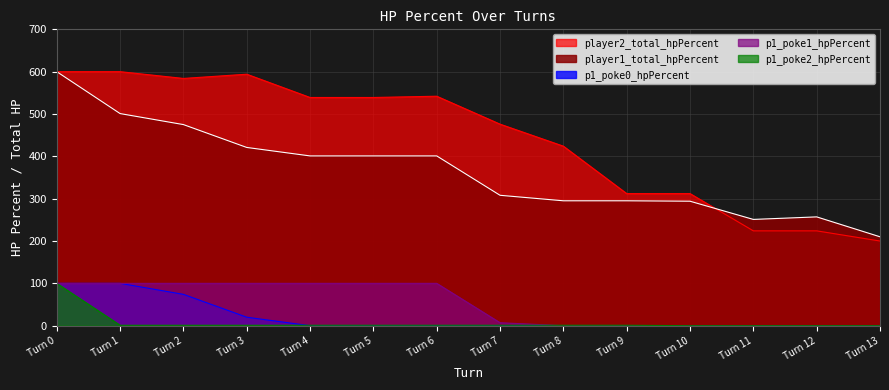

True or false: p1_poke2_hpPercent and player1_total_hpPercent intersect in this chart.

False